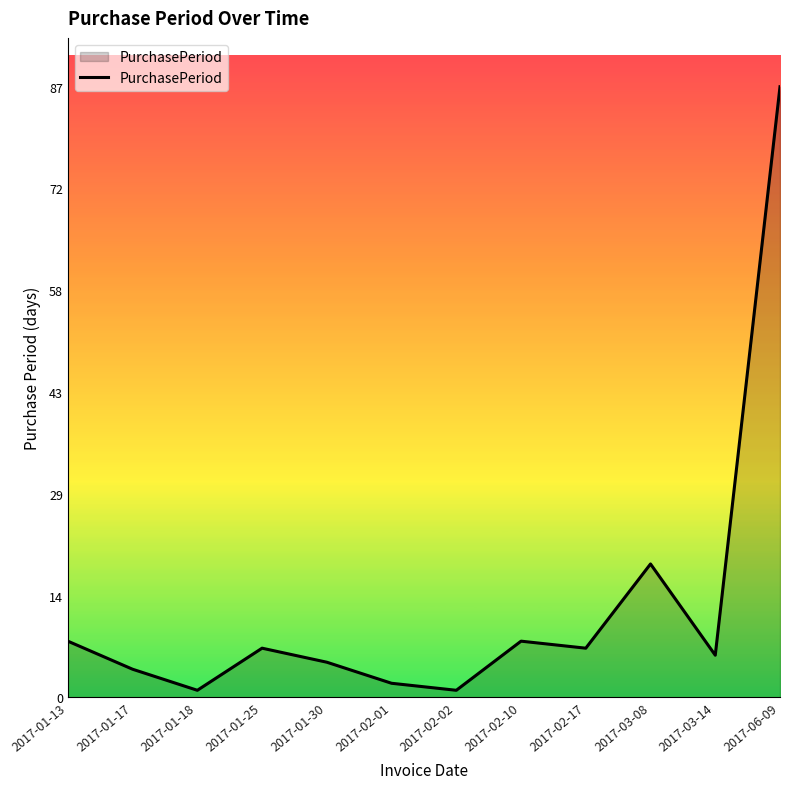

Reading right to left, list all the values displayed in this chart.

87	6	19	7	8	1	2	5	7	1	4	8